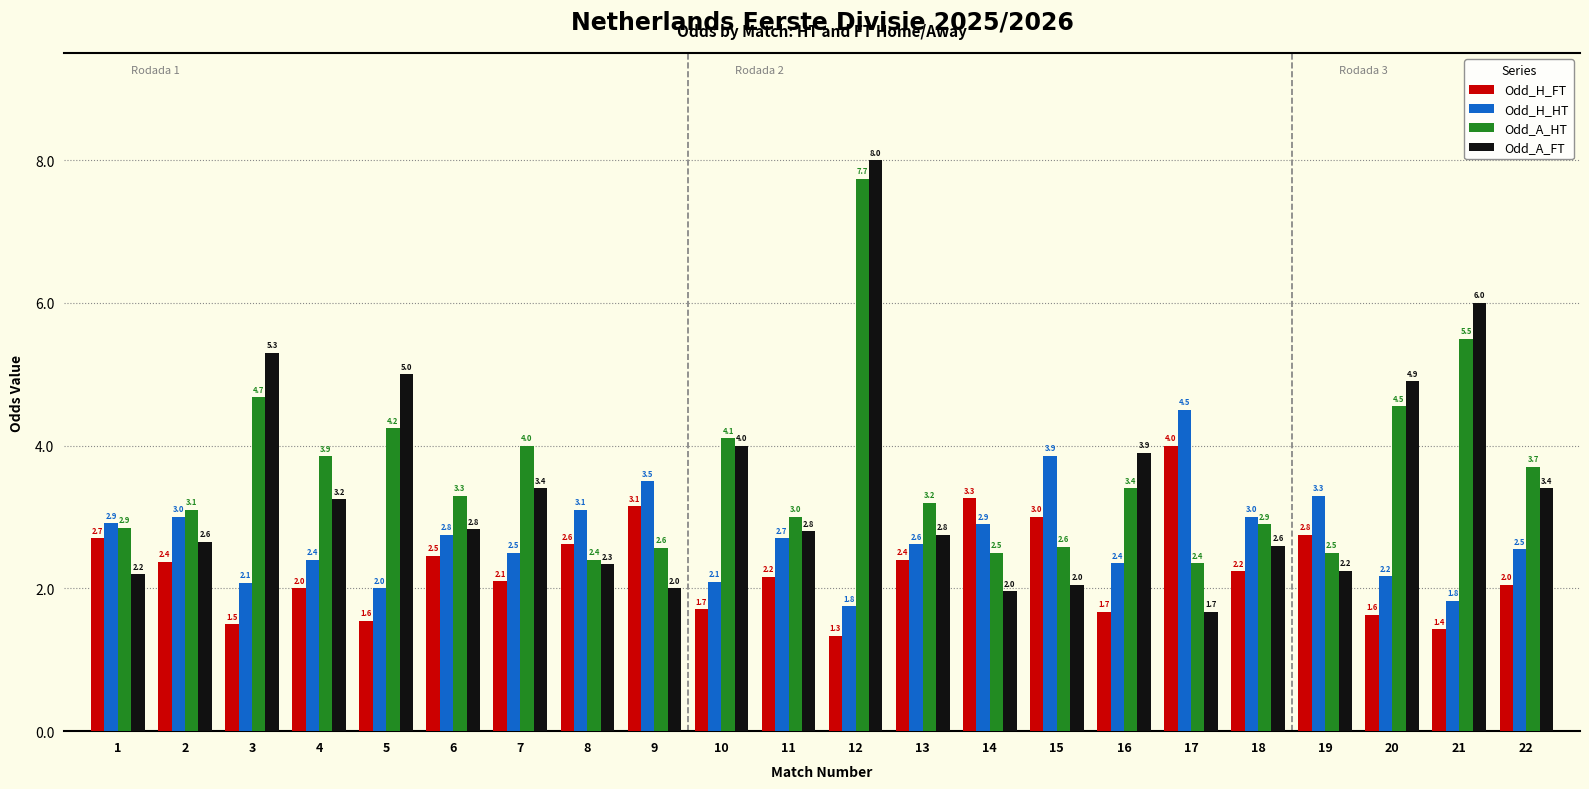

What is the approximate value of Odd_H_HT at 17?

4.5